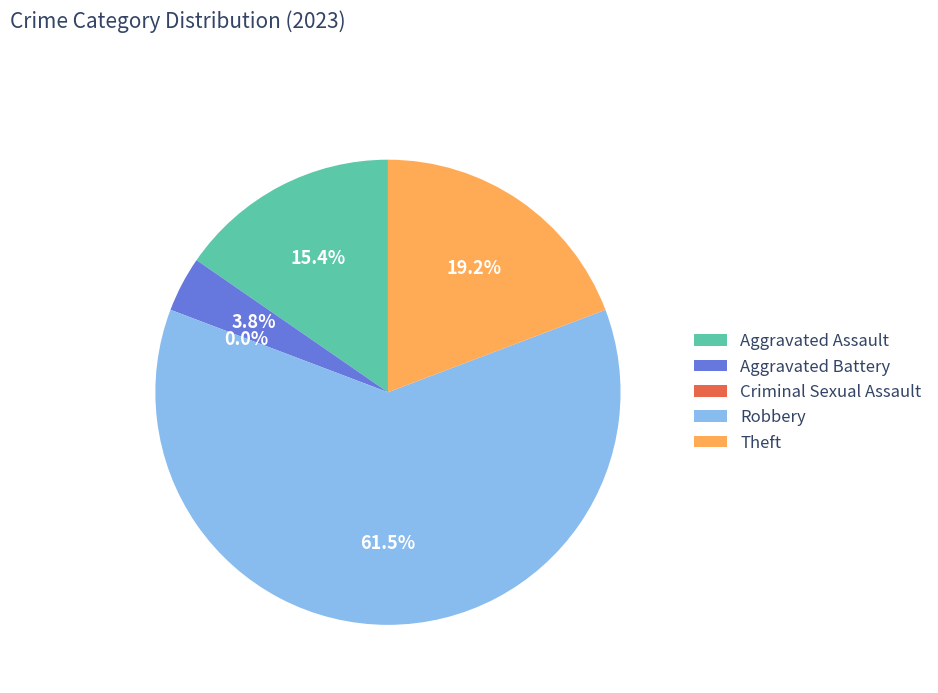

Is there any slice that represents more than half of the pie?

Yes